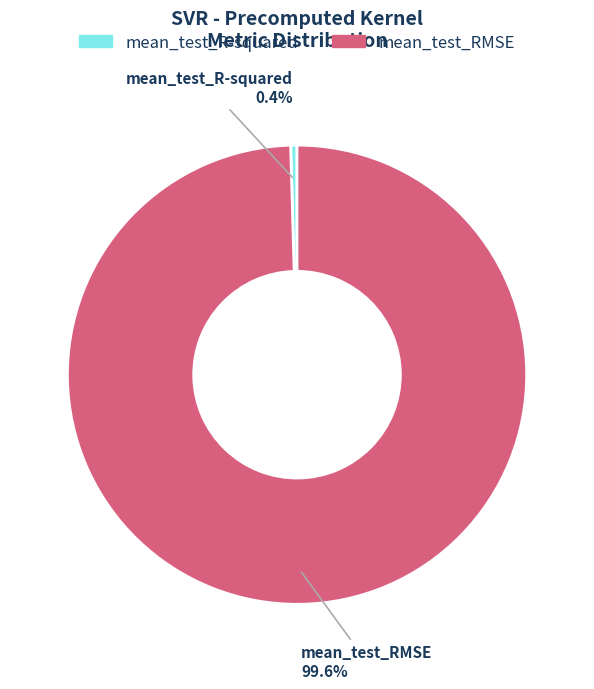

To the nearest percent, what portion does mean_test_RMSE represent?

100%